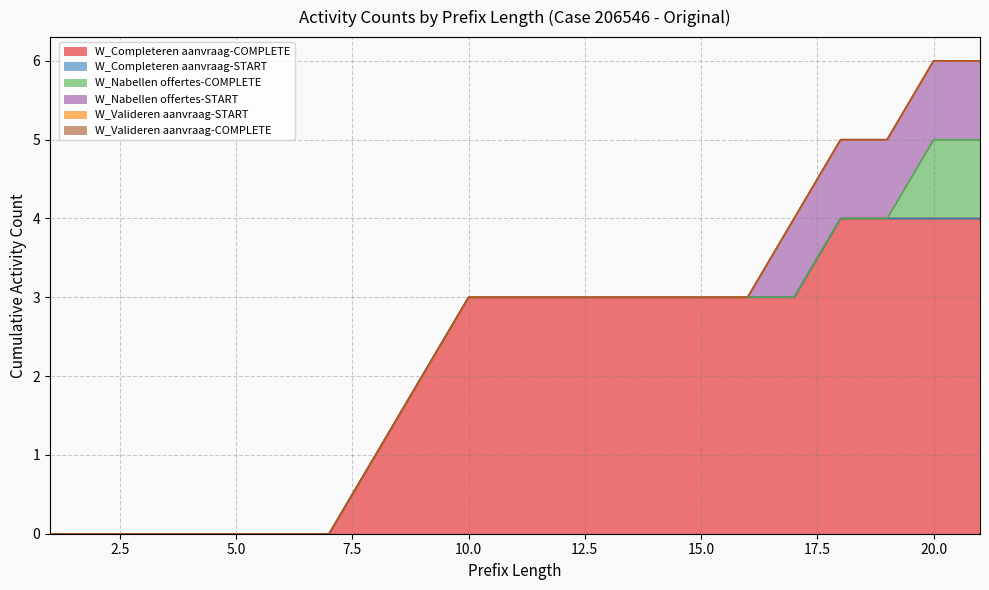

At which category is the sum across all series the highest?

20